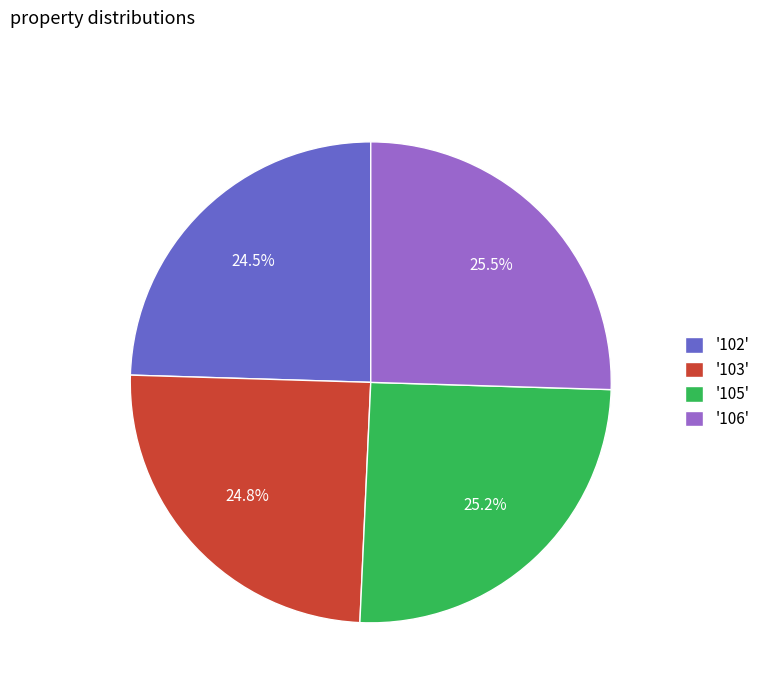

Is the sum of '103' and '102' greater than half?

No